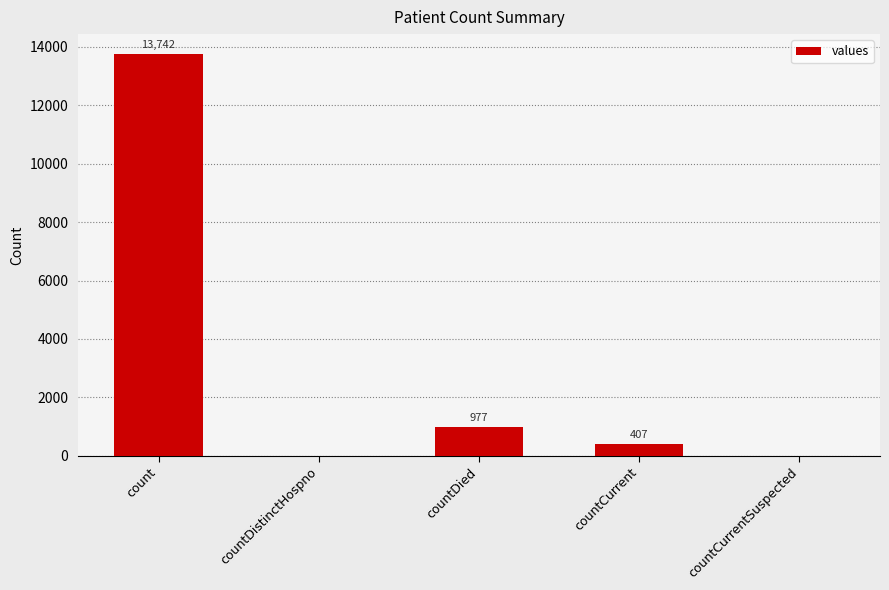

Reading left to right, list all the values displayed in this chart.

count=13742	countDistinctHospno=0	countDied=977	countCurrent=407	countCurrentSuspected=0